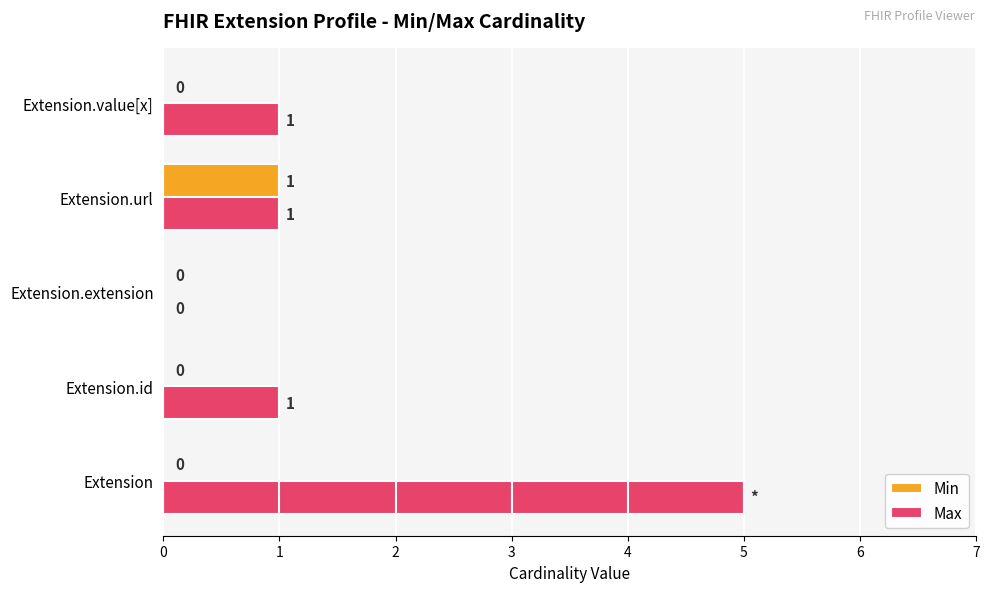

At which category is the sum across all series the highest?

Extension